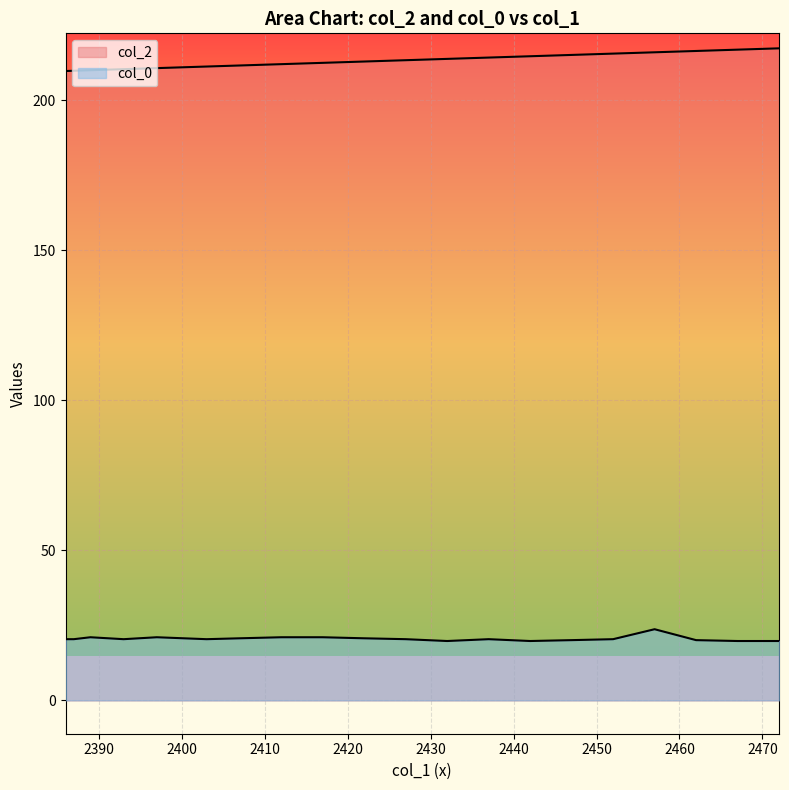

What is the maximum value for col_0?

23.7